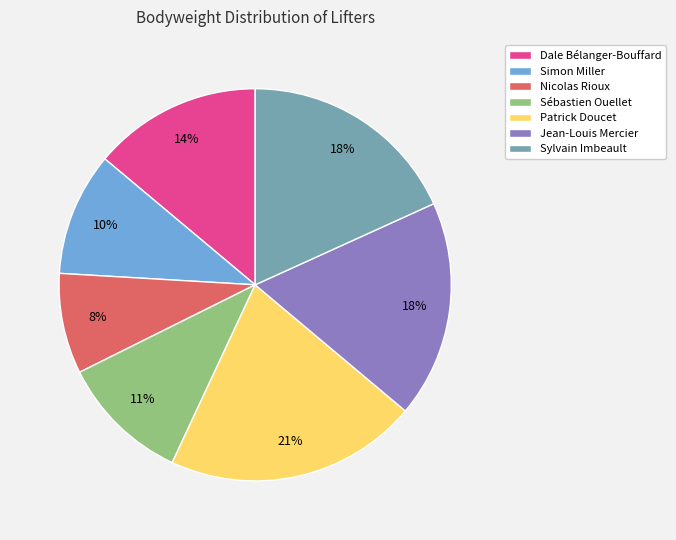

Combined, do Nicolas Rioux and Patrick Doucet account for over 50%?

No